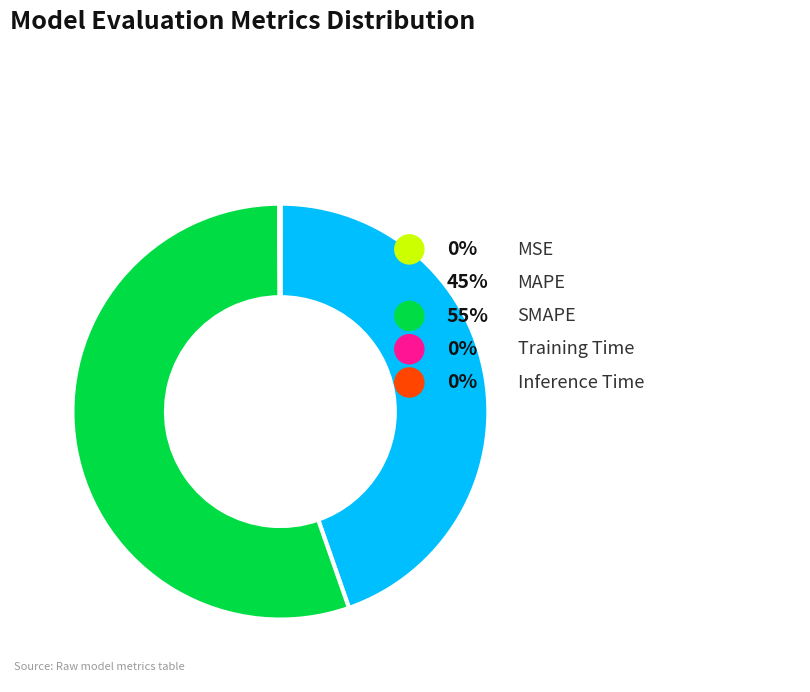

To the nearest percent, what is the difference between the largest and smallest slice percentages?

55%